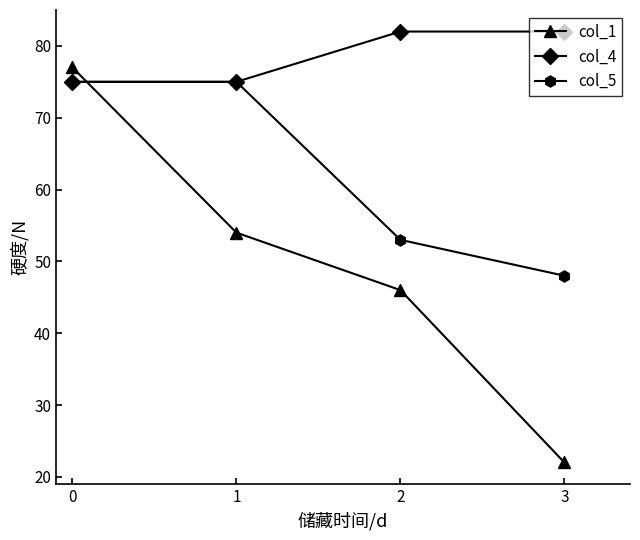

What is the sum of the col_1 values at 2 and 0?

123